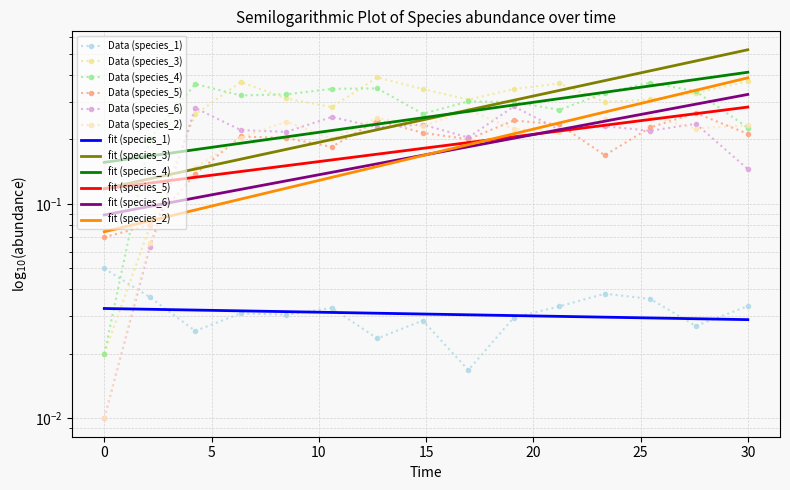

True or false: species_1 and species_6 cross at least once.

True